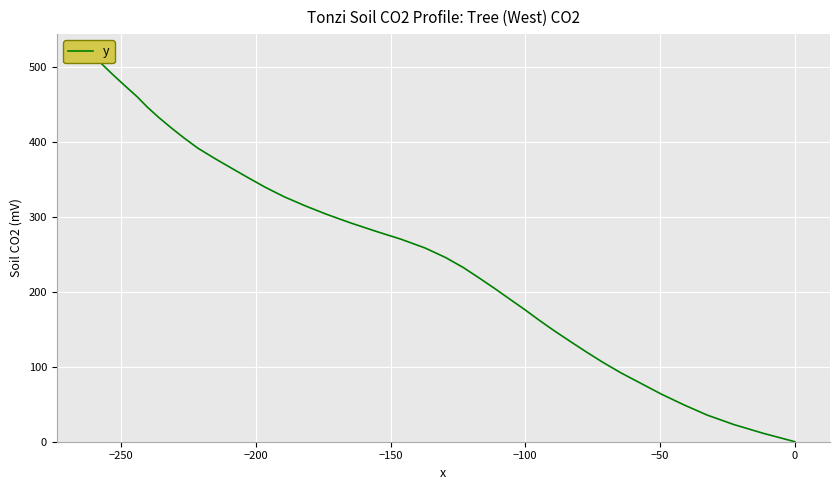

Count the number of data series in this chart.

1